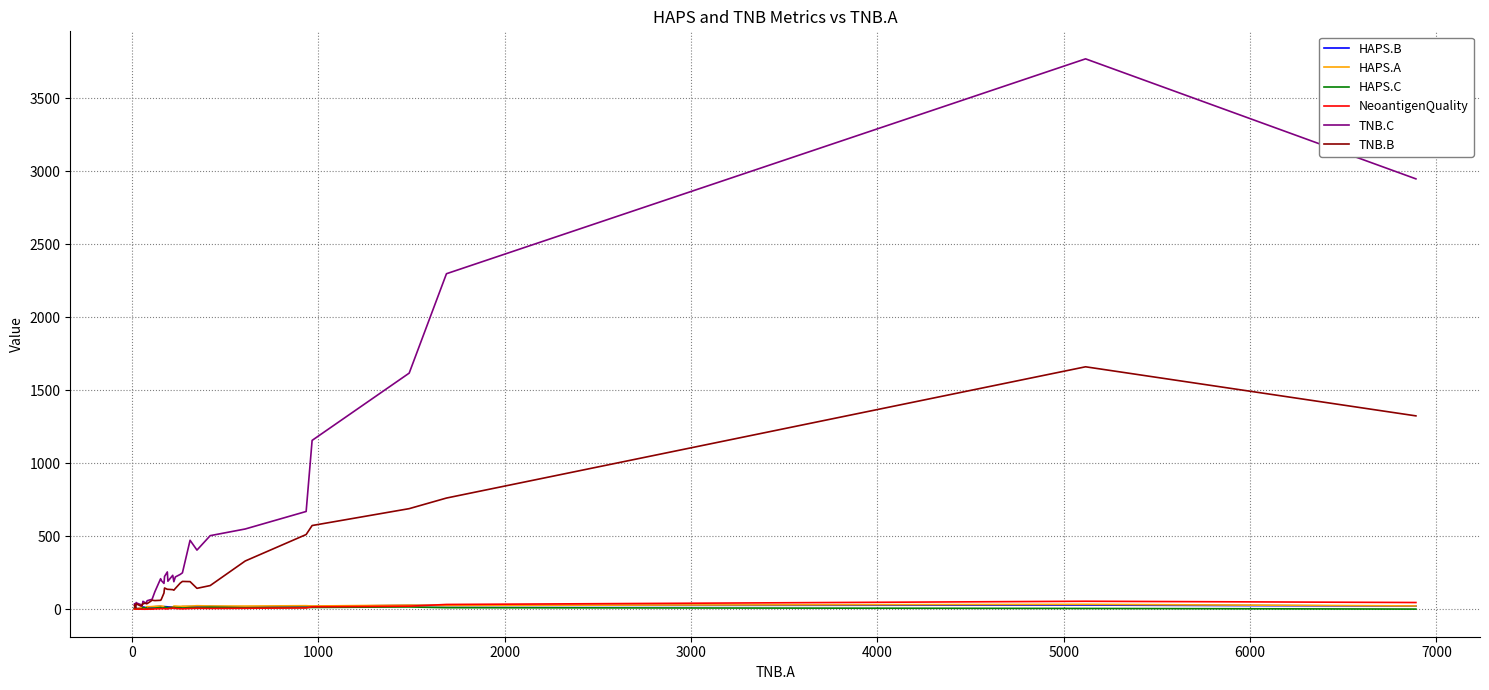

What are all the series names shown in the legend?

HAPS.B, HAPS.A, HAPS.C, NeoantigenQuality, TNB.C, TNB.B